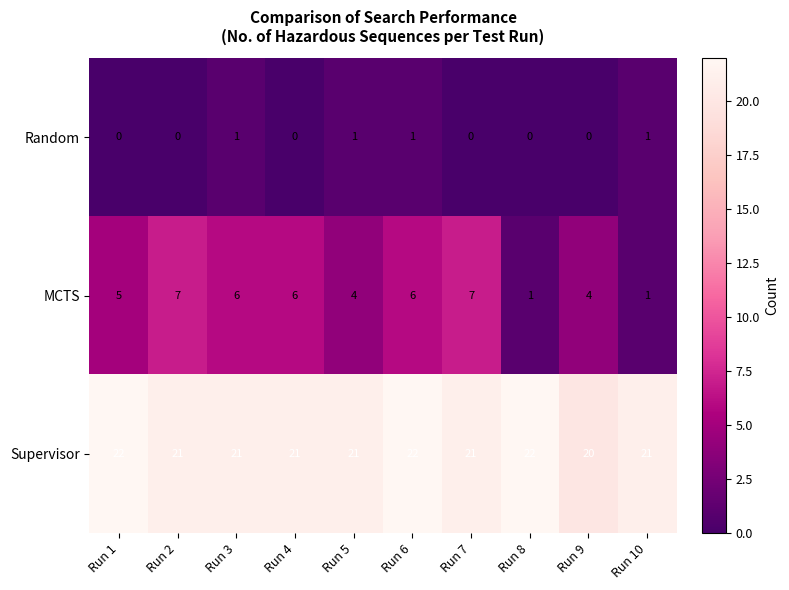

Reading left to right, list all the values displayed in this chart.

Random: 0	0	1	0	1	1	0	0	0	1
MCTS: 5	7	6	6	4	6	7	1	4	1
Supervisor: 22	21	21	21	21	22	21	22	20	21